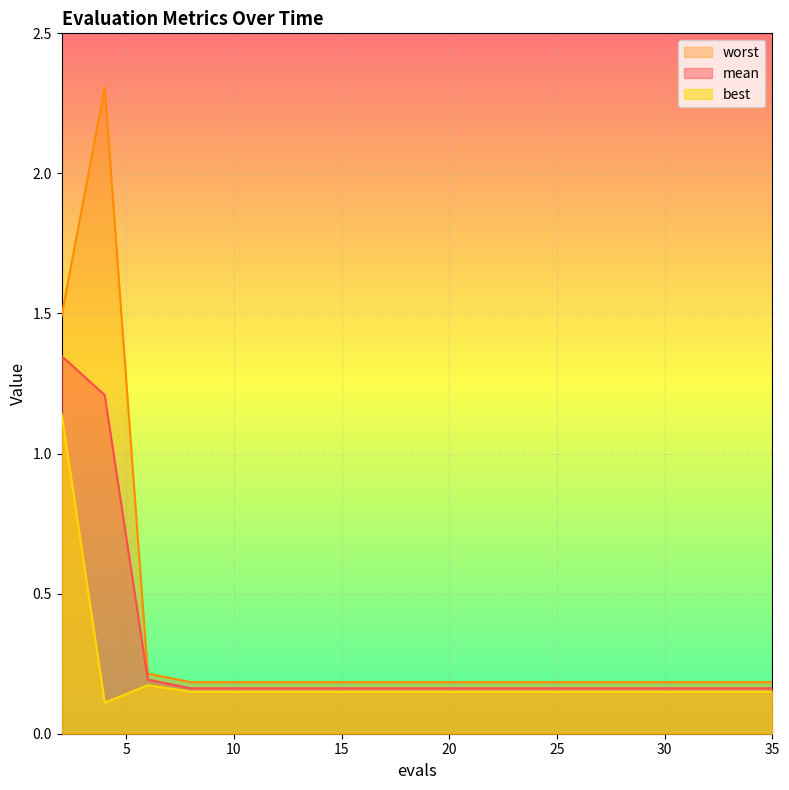

What is the total value across all series at 20?

0.5